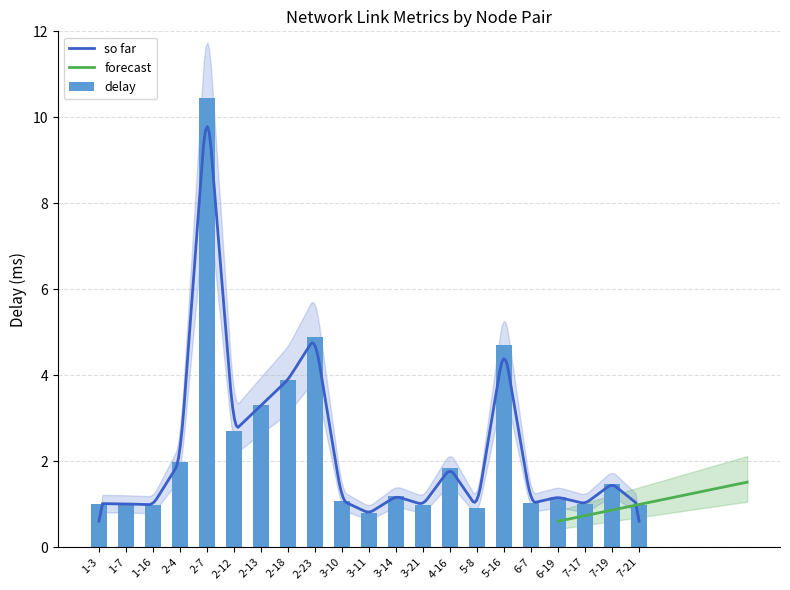

Reading left to right, transcribe all the data shown in this chart.

1-3=1.0	1-7=1.0	1-16=1.0	2-4=2.0	2-7=10.5	2-12=2.7	2-13=3.3	2-18=3.9	2-23=4.9	3-10=1.1	3-11=0.8	3-14=1.2	3-21=1.0	4-16=1.8	5-8=0.9	5-16=4.7	6-7=1.0	6-19=1.2	7-17=1.0	7-19=1.5	7-21=1.0